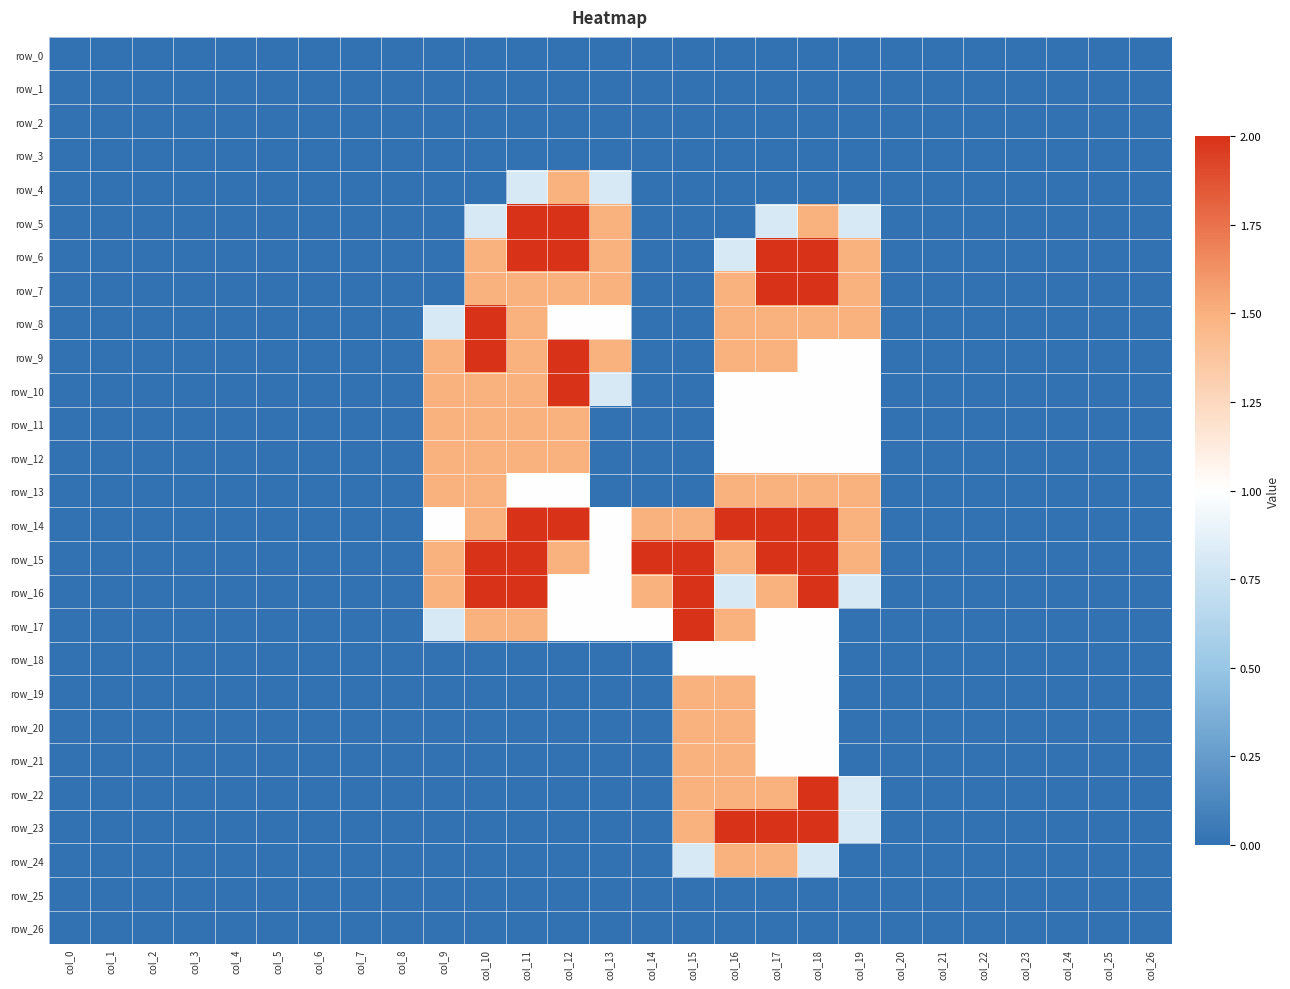

Which series changed the most between col_22 and col_25?

row_0